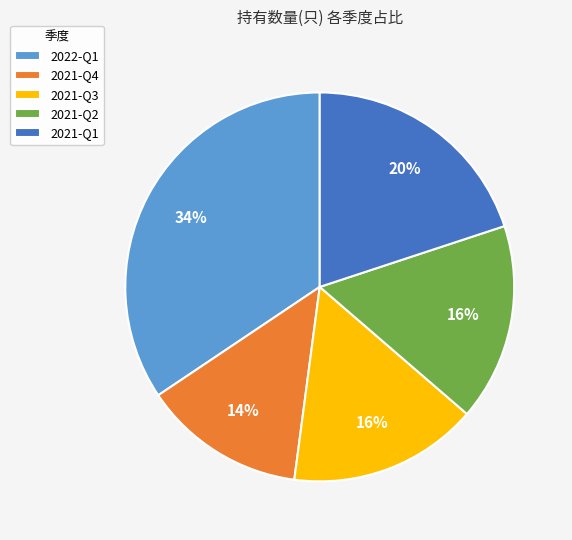

Do 2021-Q2 and 2021-Q1 together represent more than half of the pie?

No